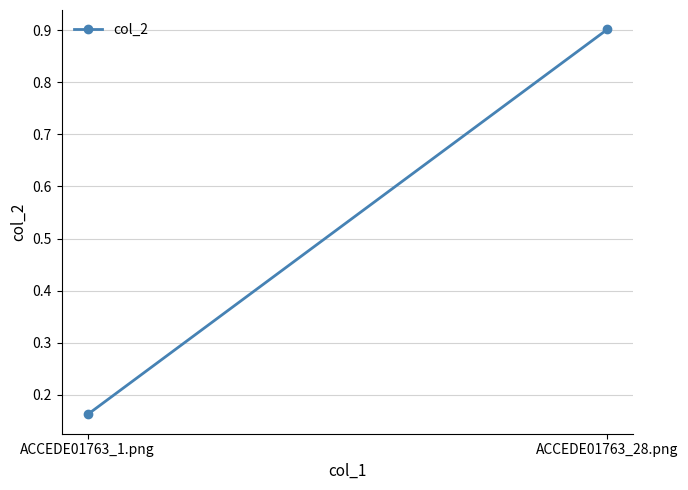

The value at ACCEDE01763_1.png is 0.2. True or false?

True